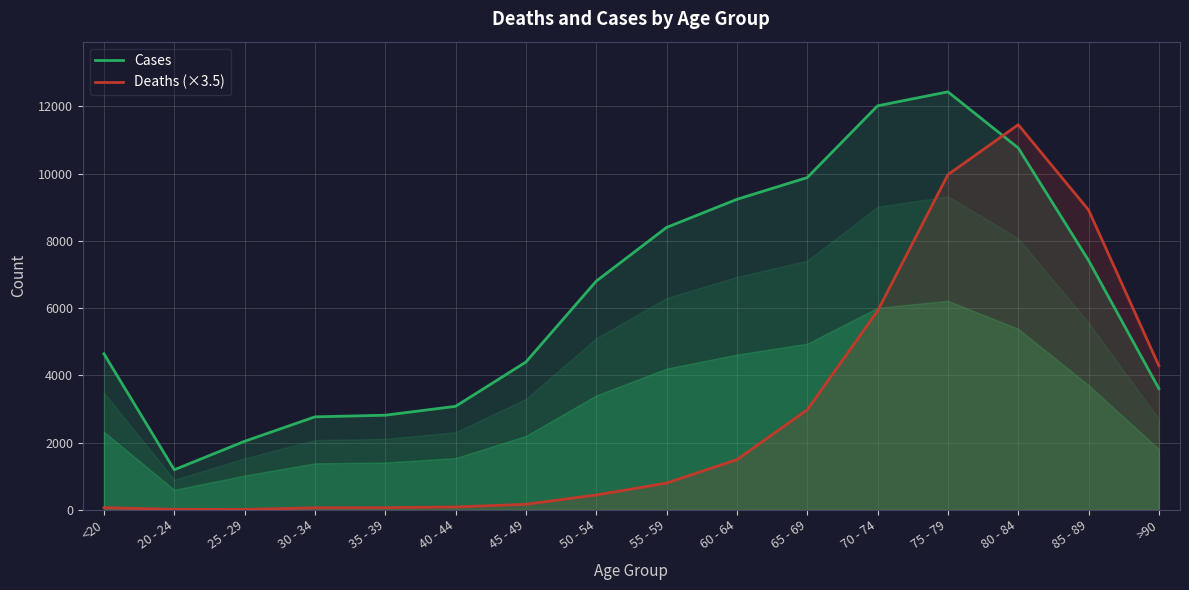

Reading left to right, list all the values displayed in this chart.

Cases: <20=4641.0	20 - 24=1191.0	25 - 29=2038.0	30 - 34=2765.0	35 - 39=2814.0	40 - 44=3078.0	45 - 49=4396.0	50 - 54=6803.0	55 - 59=8400.0	60 - 64=9236.0	65 - 69=9883.0	70 - 74=12018.0	75 - 79=12434.0	80 - 84=10764.0	85 - 89=7417.0	>90=3604.0
Deaths (×3.5): <20=63.0	20 - 24=14.0	25 - 29=10.5	30 - 34=59.5	35 - 39=63.0	40 - 44=84.0	45 - 49=164.5	50 - 54=441.0	55 - 59=794.5	60 - 64=1491.0	65 - 69=2975.0	70 - 74=5915.0	75 - 79=9968.0	80 - 84=11455.5	85 - 89=8918.0	>90=4284.0